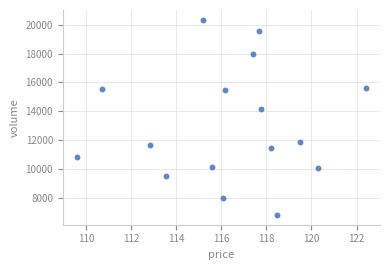

What Y value in the scatter plot is closest to 13575?

14182